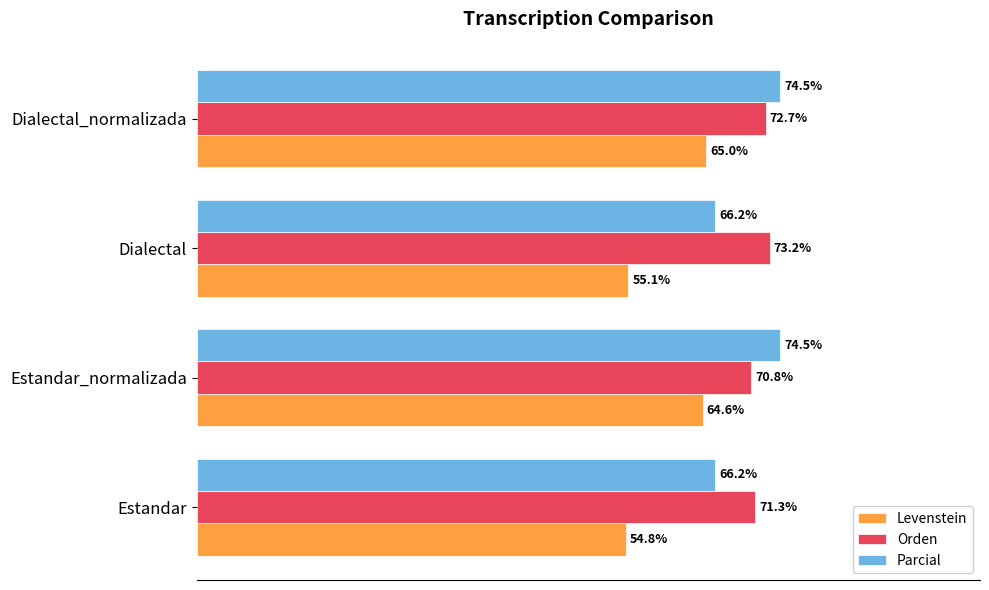

List the labels in order of Orden value, largest first.

Dialectal, Dialectal_normalizada, Estandar, Estandar_normalizada